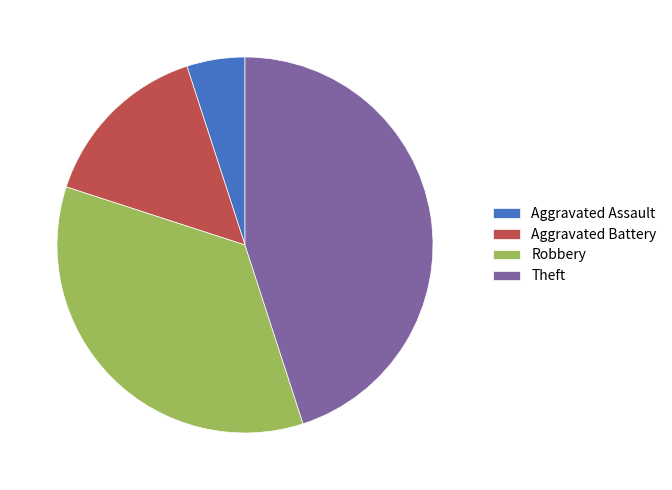

Which category has the smallest portion of the pie?

Aggravated Assault